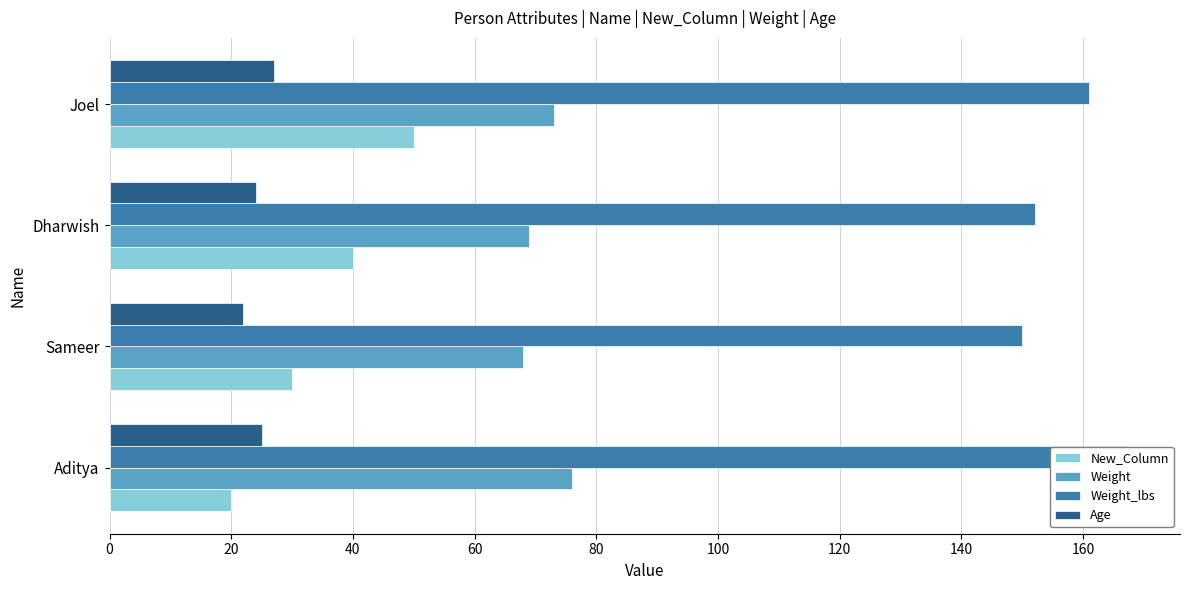

List the series in order of their peak value, highest first.

Weight_lbs, Weight, New_Column, Age